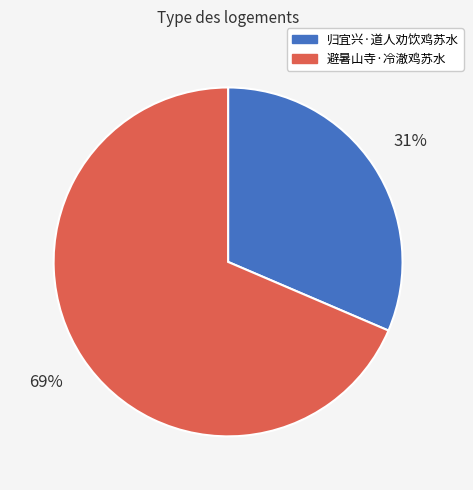

Which category has the smallest portion of the pie?

归宜兴·道人劝饮鸡苏水